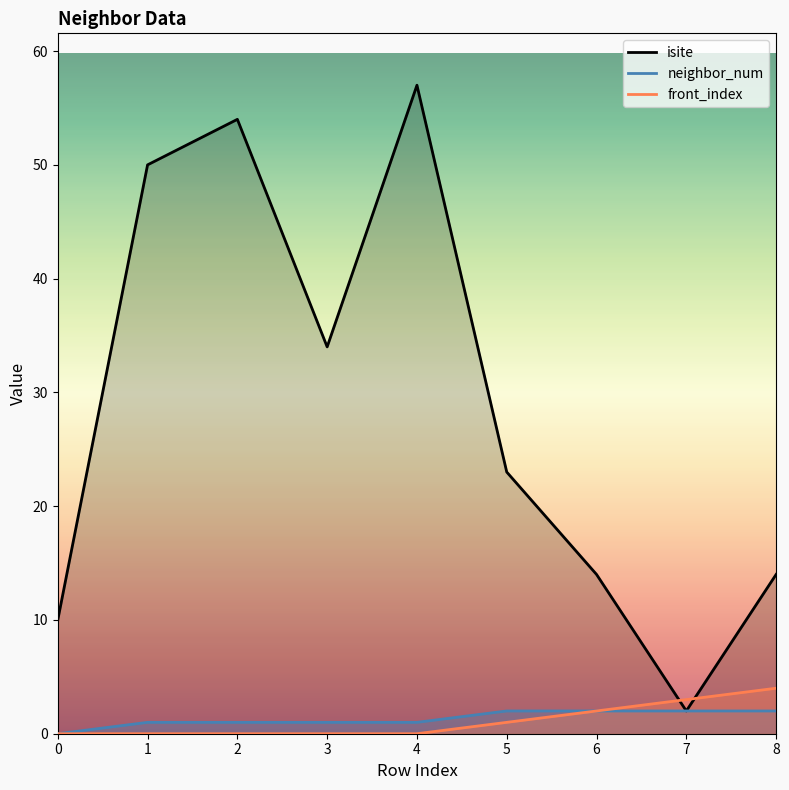

What is the value of the isite point at the 8th from the left?

2